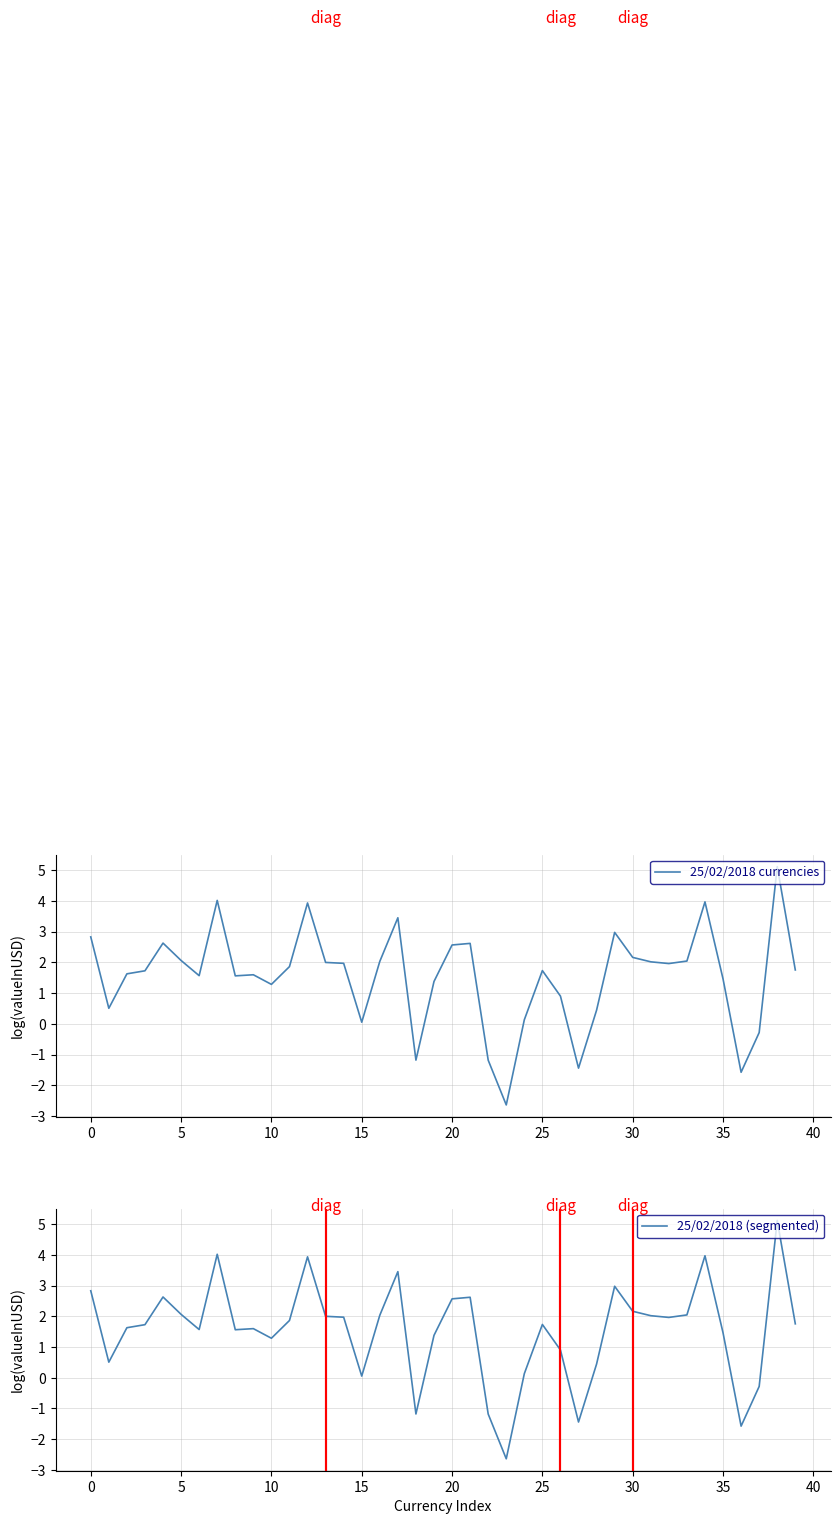

What is the approximate value of 25/02/2018 (segmented) at 15?

0.1